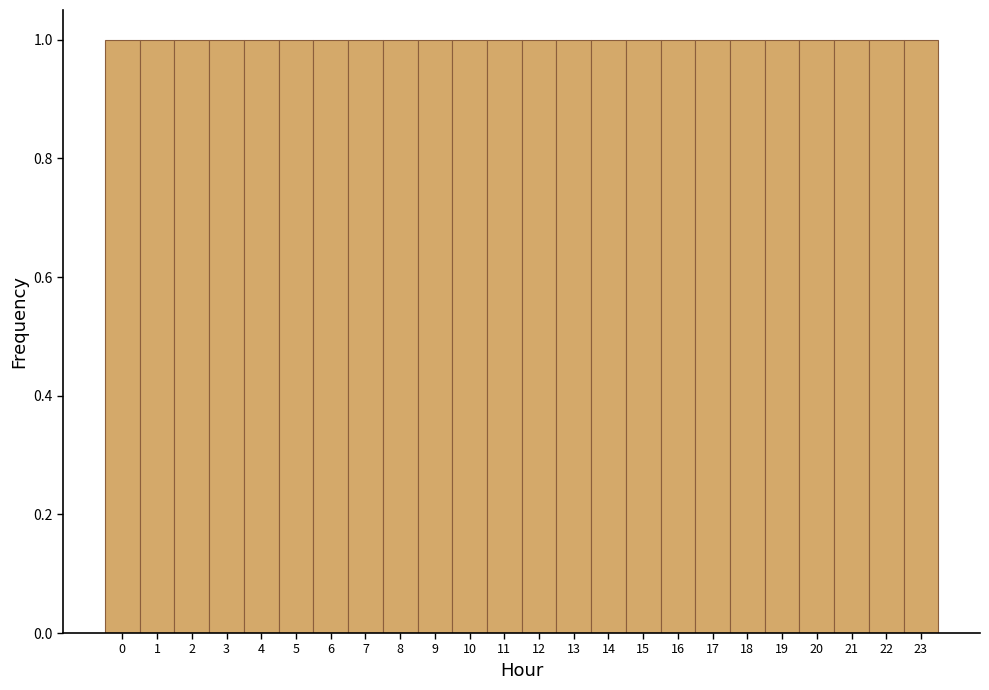

What is the height of the bar covering 12.5 to 13.5 on the x-axis? The values are not printed on the chart, so give them approximately, as read against the axis.

1